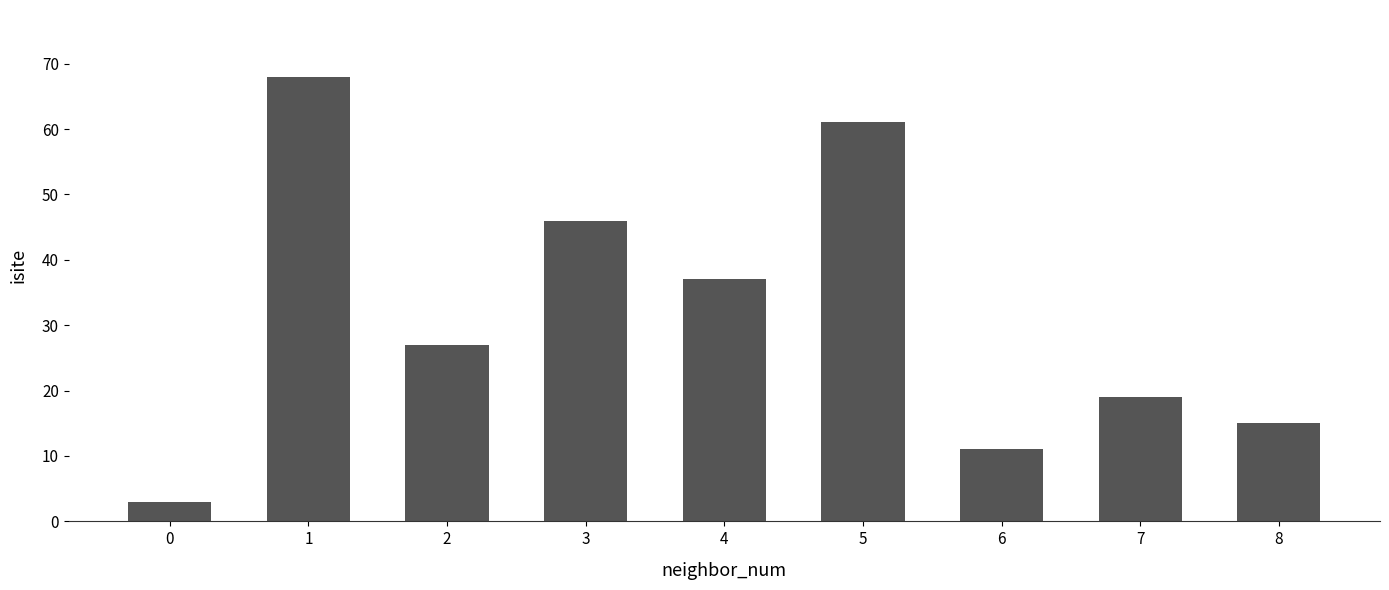

Is it true that the value at 2 is 27?

True